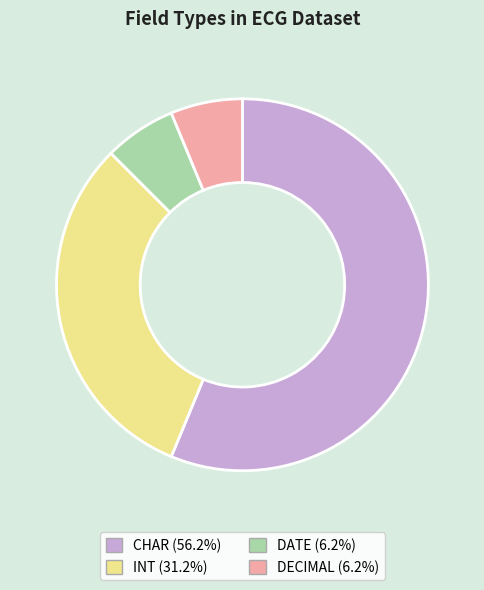

Which has a higher value, DECIMAL or CHAR?

CHAR